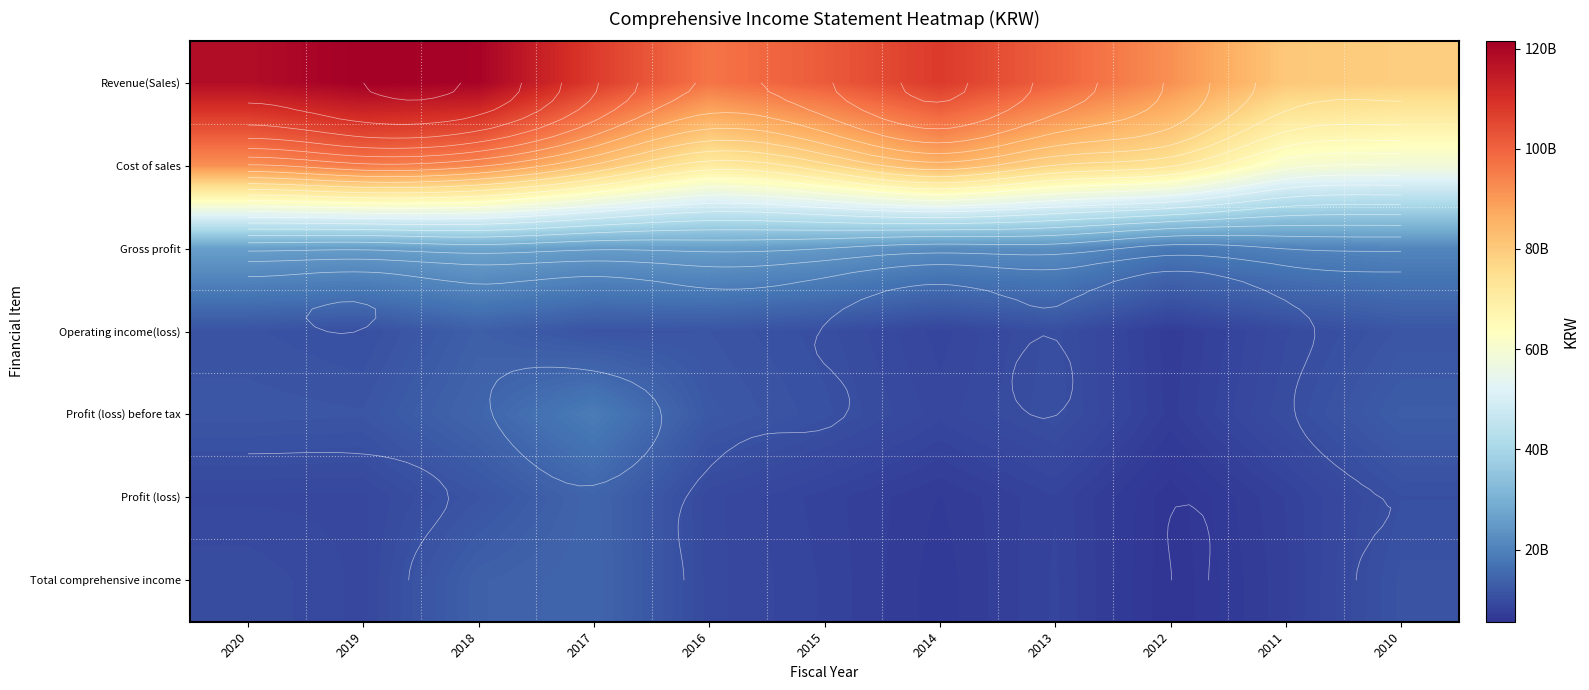

How many categories are shown in the chart?

11